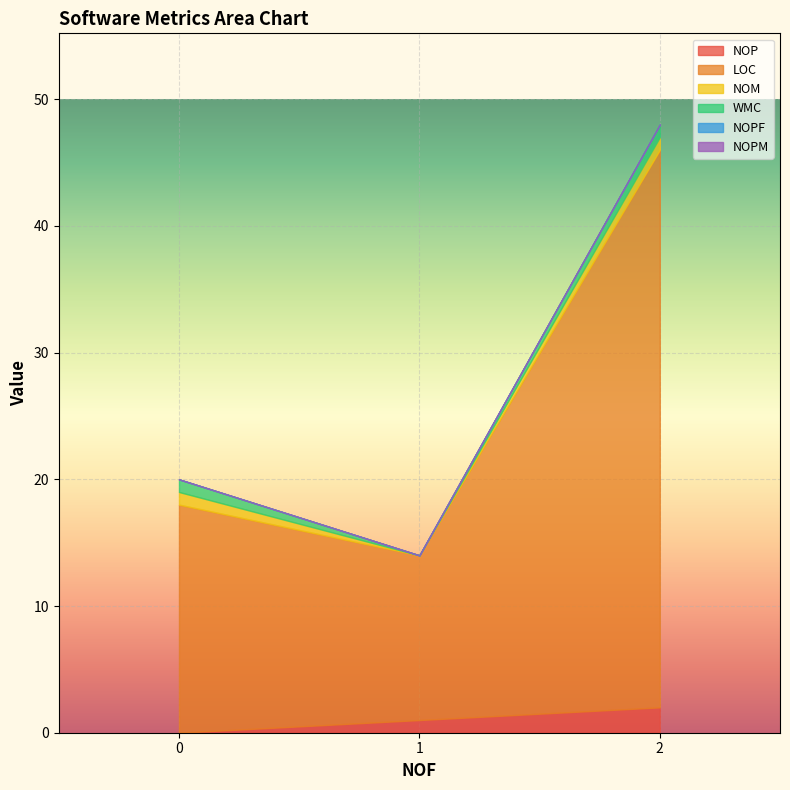

What is the sum of the NOM values at 1 and 0?

1